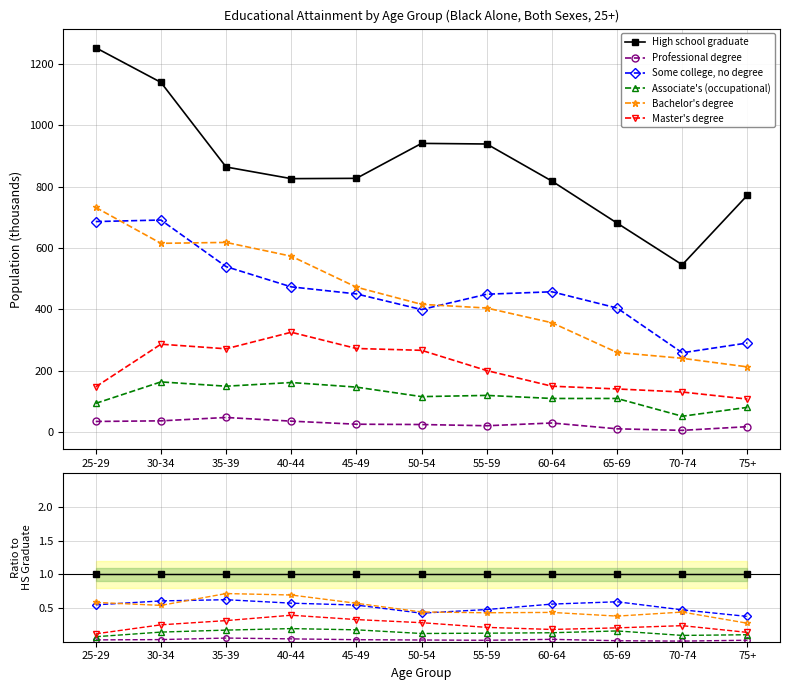

How many distinct data groups are displayed?

6